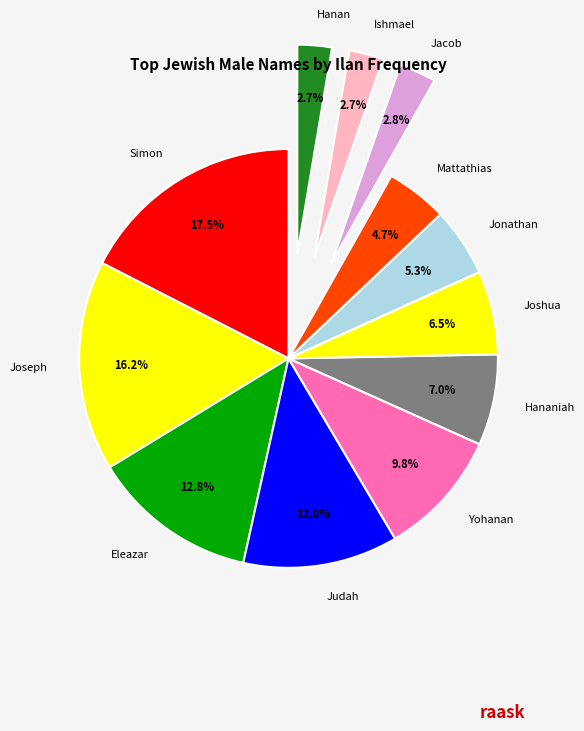

Rank the categories by value from lowest to highest.

Ishmael, Hanan, Jacob, Mattathias, Jonathan, Joshua, Hananiah, Yohanan, Judah, Eleazar, Joseph, Simon